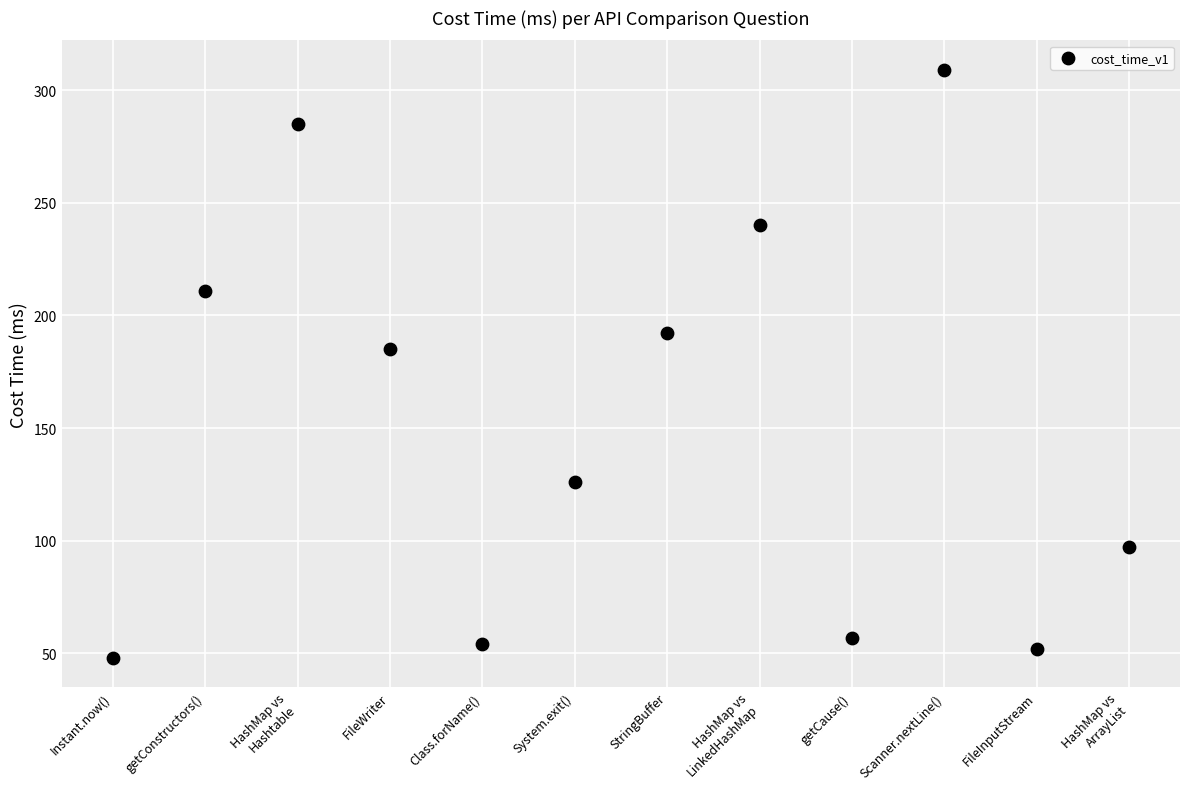

What Y value in the scatter plot is closest to 178?

185